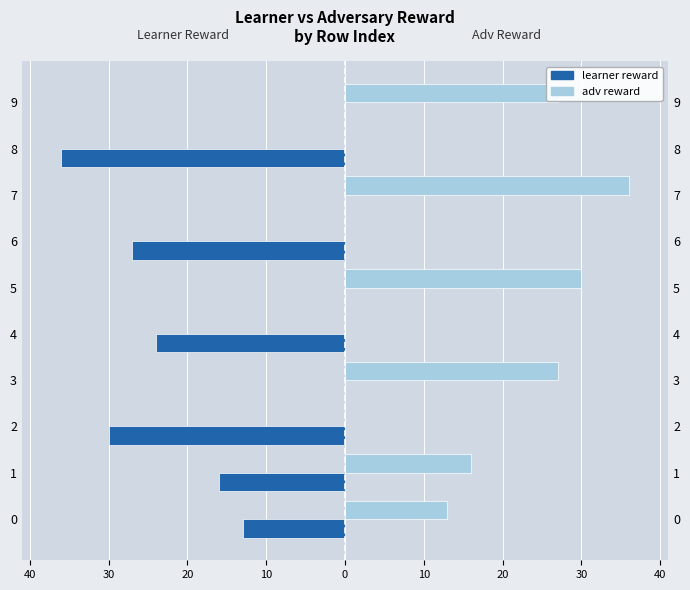

List the series in order of their peak value, lowest first.

learner reward, adv reward